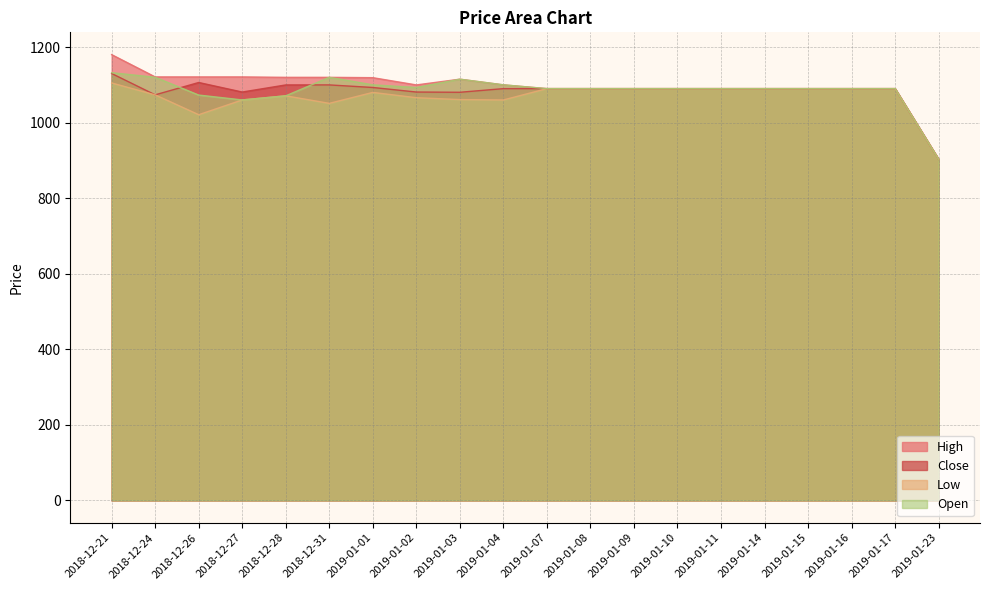

How many distinct data groups are displayed?

4